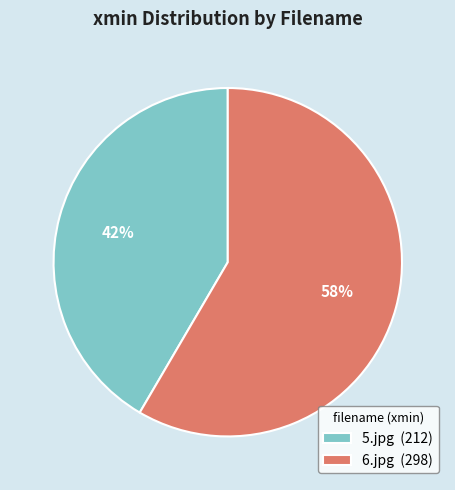

To the nearest percent, what is the average slice percentage?

50%